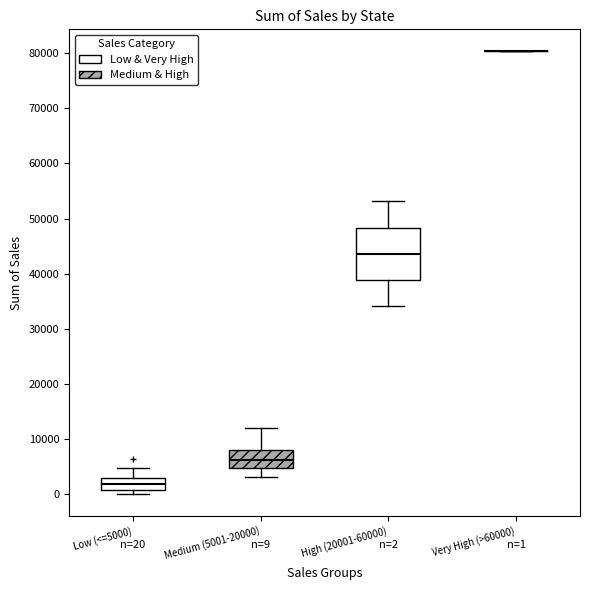

Comparing the boxes themselves (not the whiskers), which one is the tallest?

High (20001-60000)